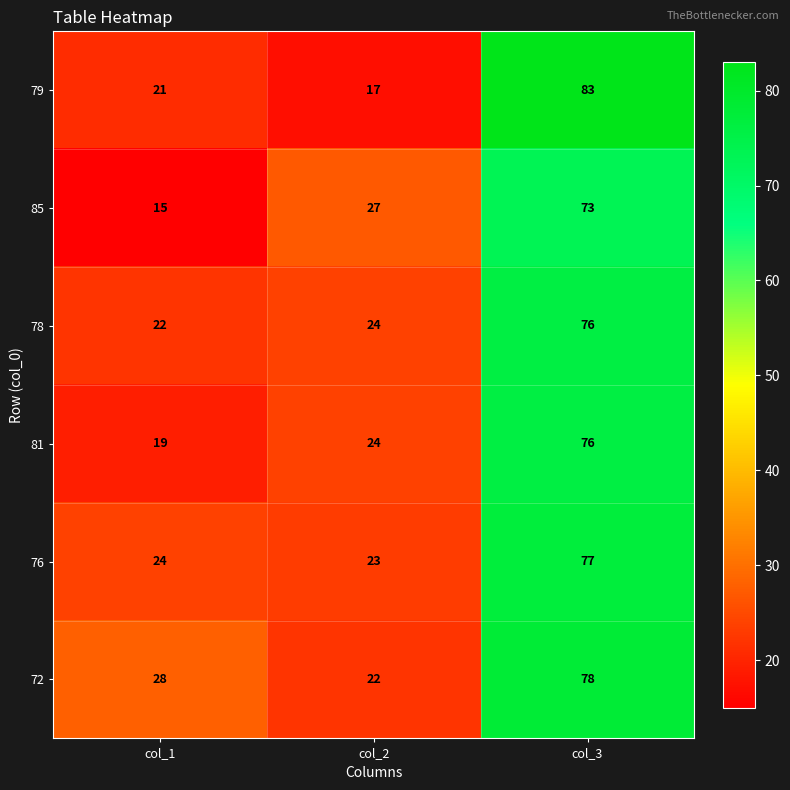

How many data points does each series have?

3